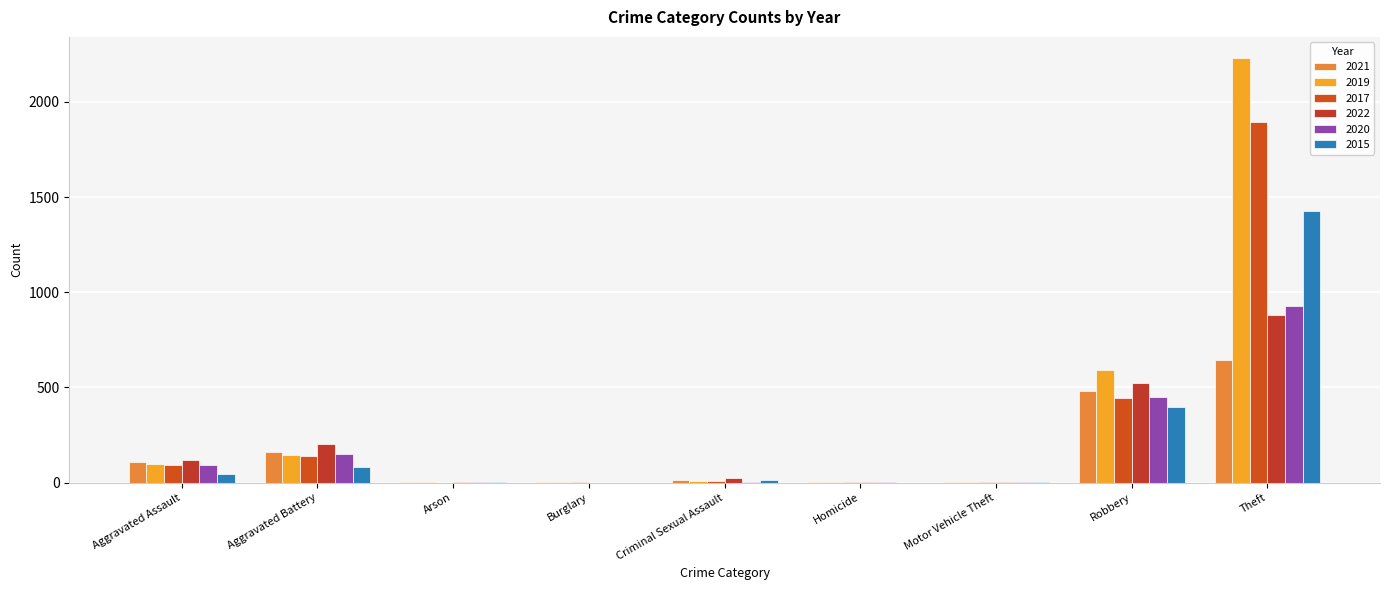

Rank the categories by 2022 value from lowest to highest.

Burglary, Motor Vehicle Theft, Arson, Homicide, Criminal Sexual Assault, Aggravated Assault, Aggravated Battery, Robbery, Theft